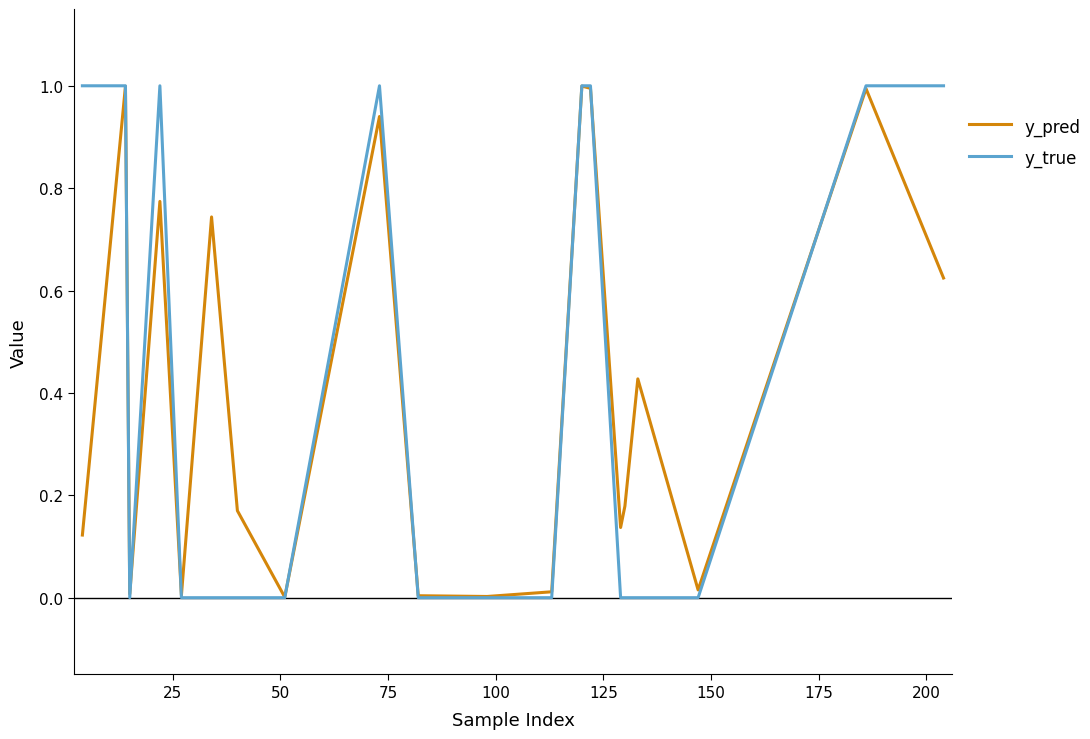

Count the number of data series in this chart.

2